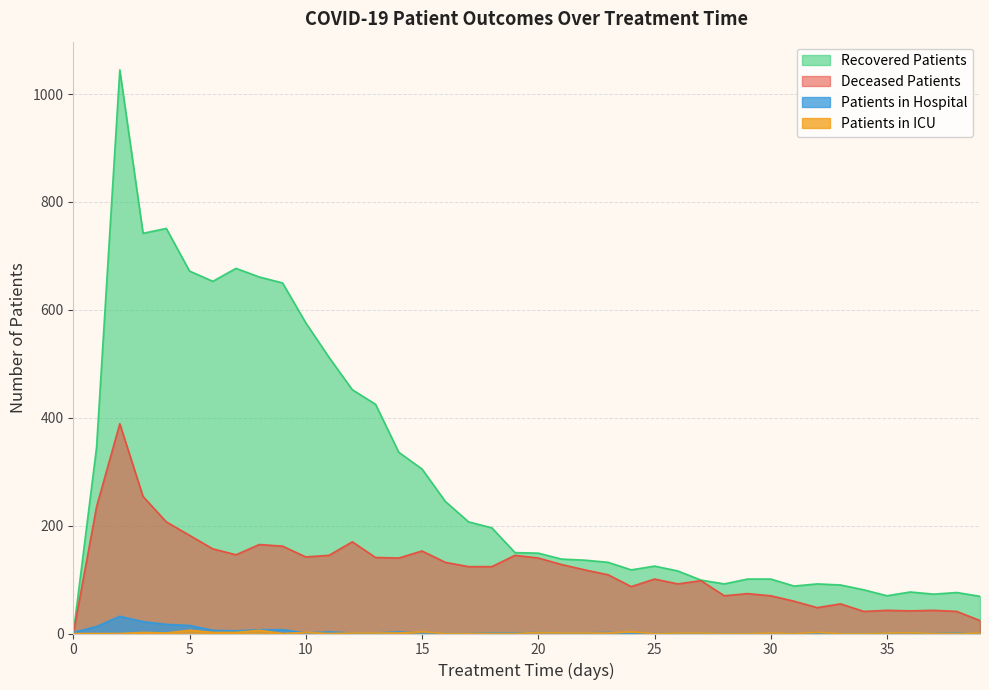

What is the value of the recovered_patients point at the 7th from the left?

653